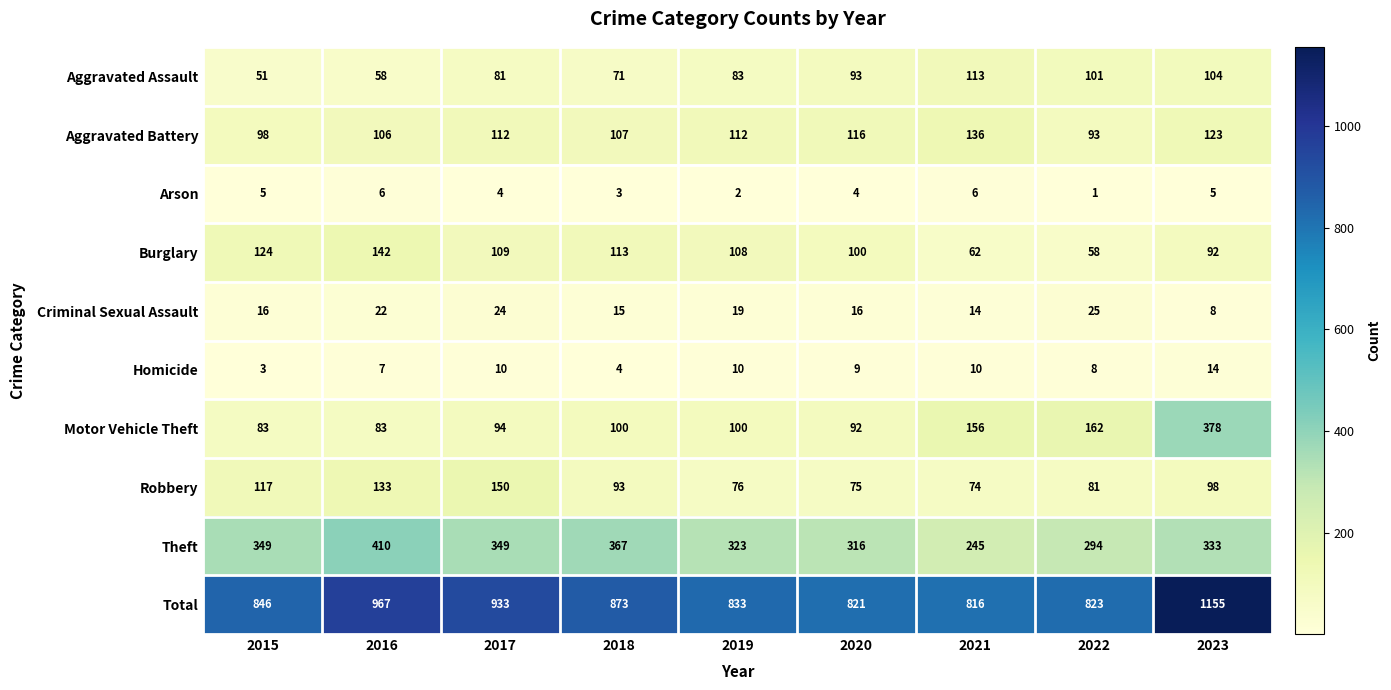

What is the maximum value for Homicide?

14